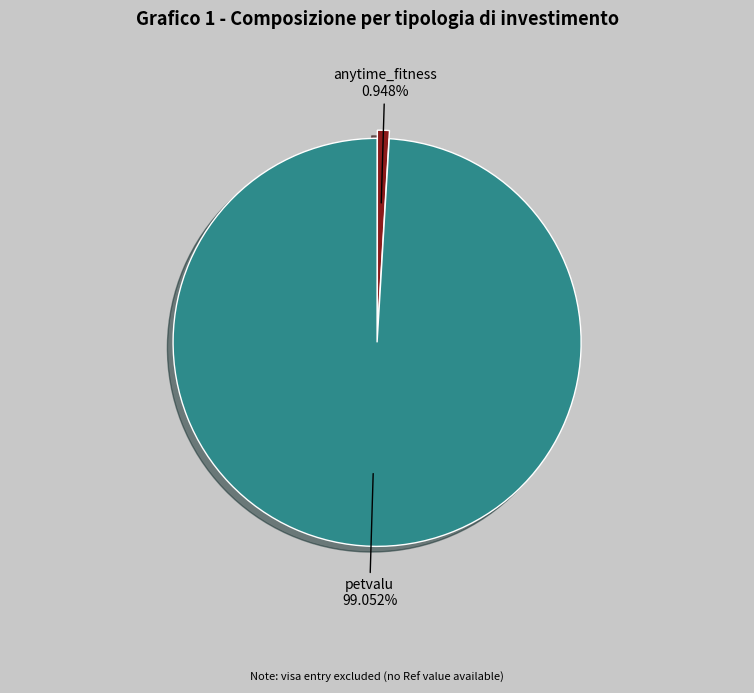

Which category accounts for the majority?

petvalu